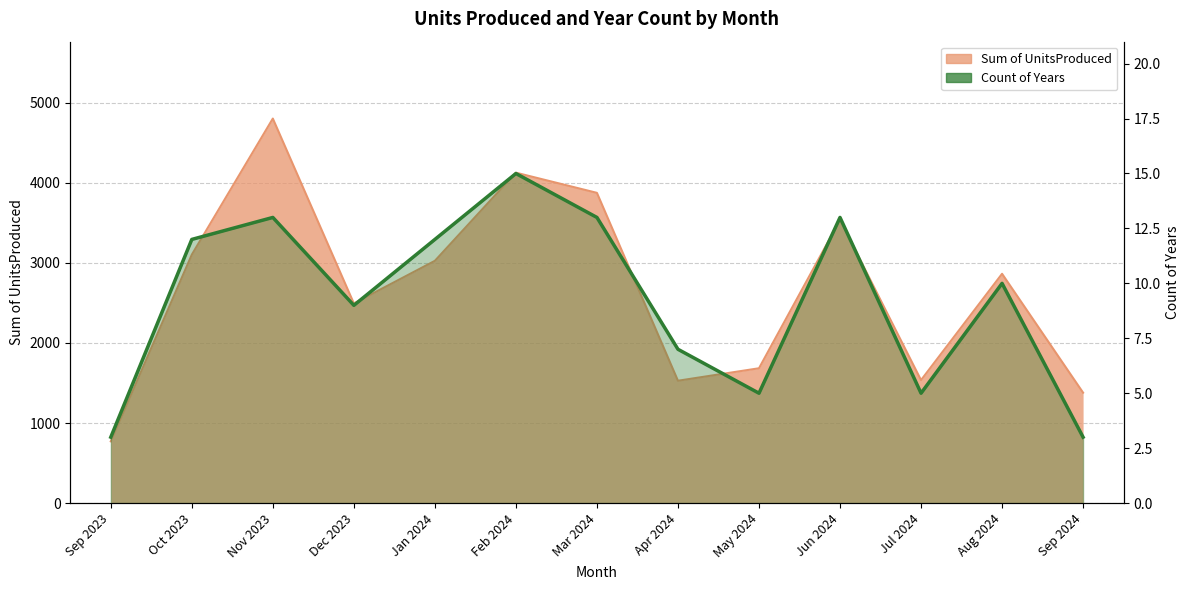

Where is the data nearest to the value 9?

Dec 2023